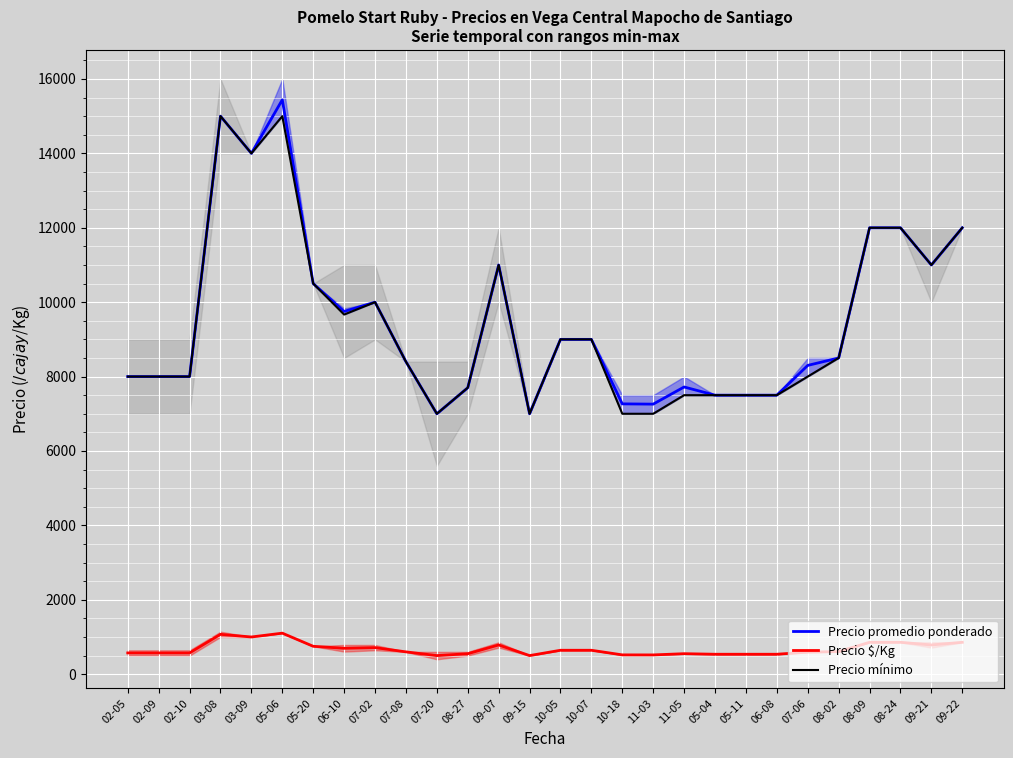

Reading right to left, what are all the values shown in this chart?

Precio promedio ponderado: 12000.0	11000.0	12000.0	12000.0	8500.0	8300.0	7500.0	7500.0	7500.0	7720.0	7259.0	7266.0	9000.0	9000.0	7000.0	11000.0	7700.0	7000.0	8400.0	10000.0	9750.0	10500.0	15440.0	14000.0	15000.0	8000.0	8000.0	8000.0
Precio $/Kg: 857.0	785.5	857.0	857.0	607.0	593.0	536.0	536.0	536.0	551.0	518.0	519.0	643.0	643.0	500.0	785.5	550.0	500.0	600.0	714.5	696.3	750.0	1103.0	1000.0	1071.5	571.5	571.5	571.5
Precio mínimo: 12000.0	11000.0	12000.0	12000.0	8500.0	8000.0	7500.0	7500.0	7500.0	7500.0	7000.0	7000.0	9000.0	9000.0	7000.0	11000.0	7700.0	7000.0	8400.0	10000.0	9666.7	10500.0	15000.0	14000.0	15000.0	8000.0	8000.0	8000.0